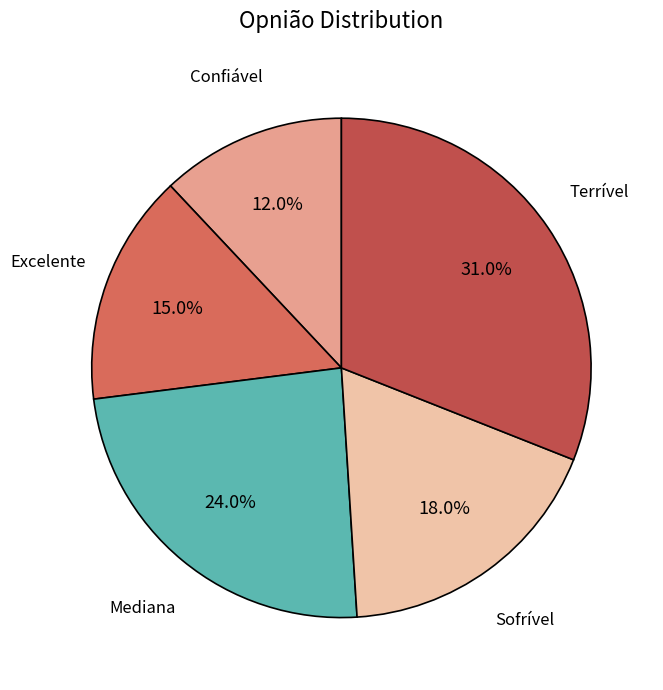

What is the largest slice in the pie chart?

Terrível